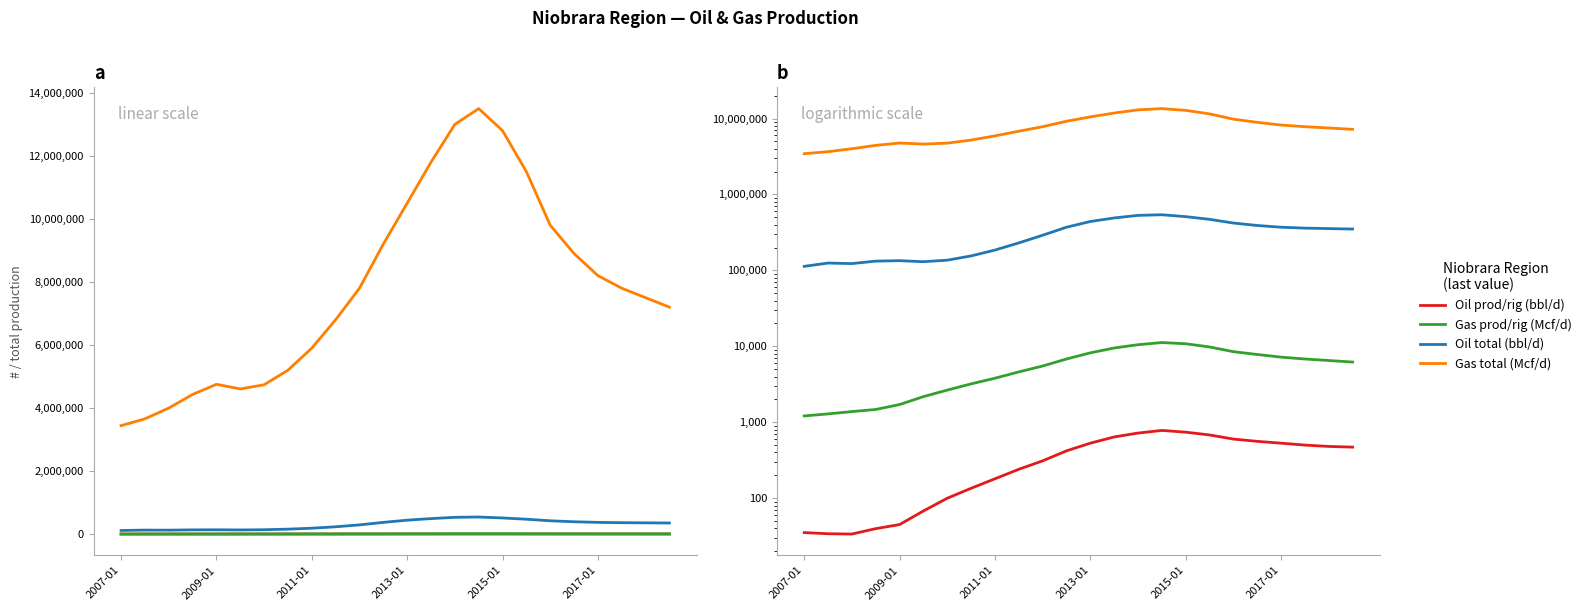

True or false: Oil total (bbl/d) and Gas total (Mcf/d) cross at least once.

False